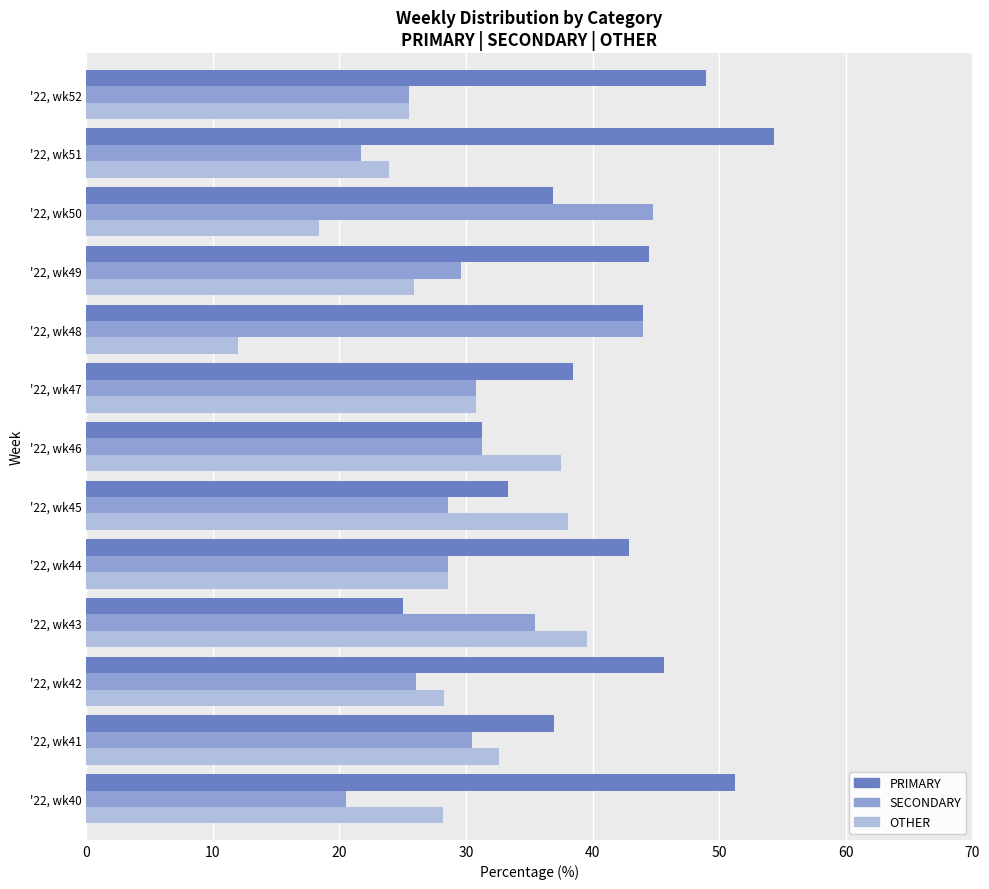

What is the difference between the second highest and second lowest values in the OTHER series?

19.7